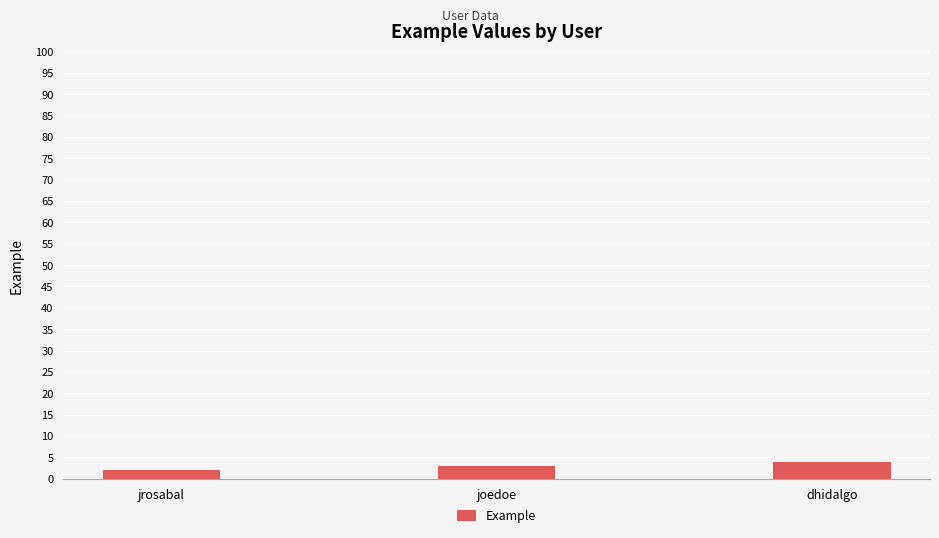

What is the difference between the second highest and minimum values?

1